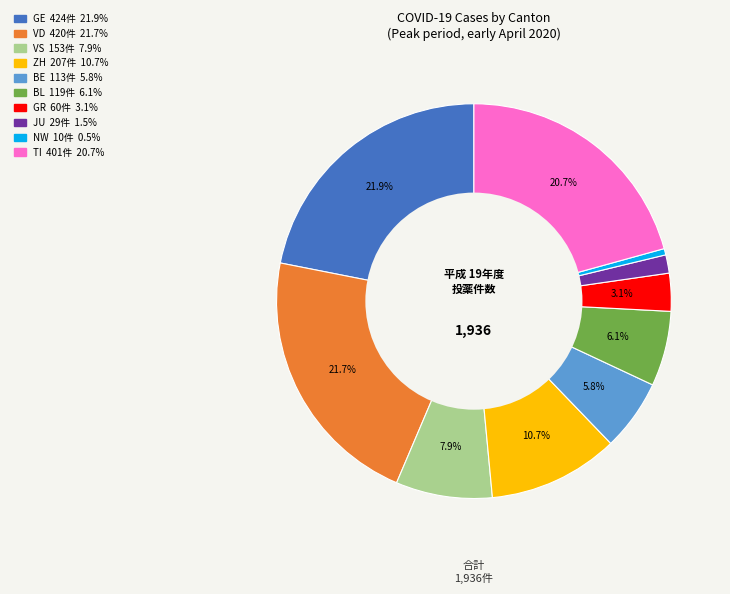

What is the total percentage of VD and ZH?

32.4%